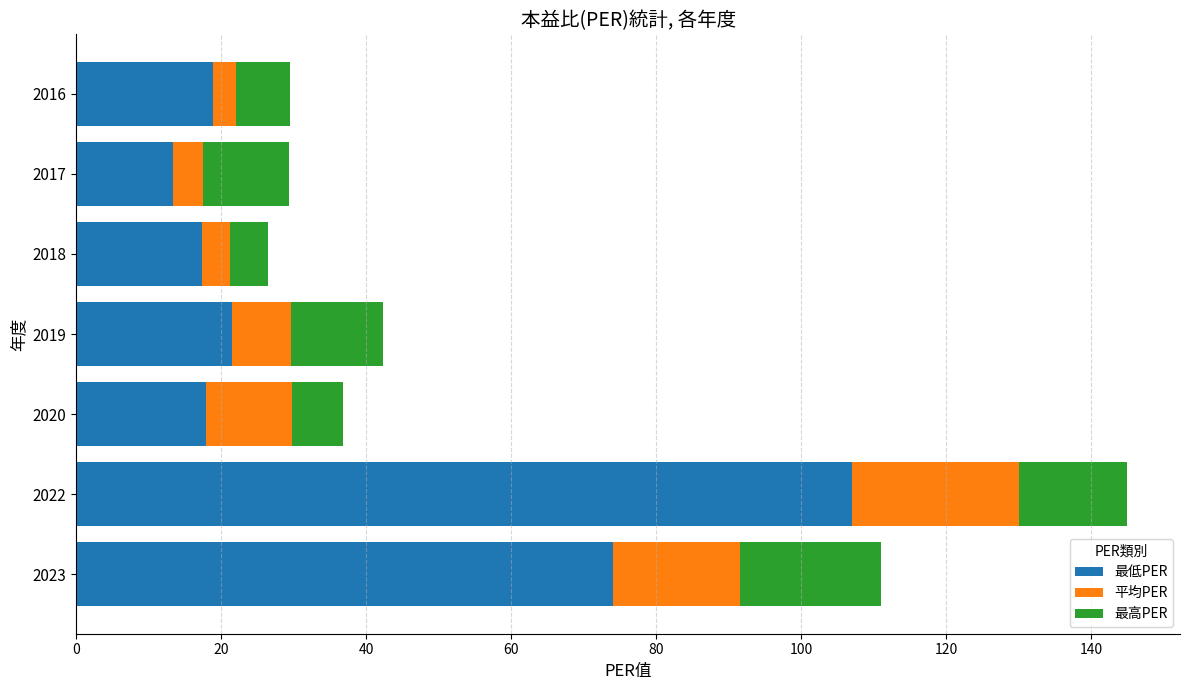

What is the difference between the second highest and minimum values in the 最低PER series?

60.7